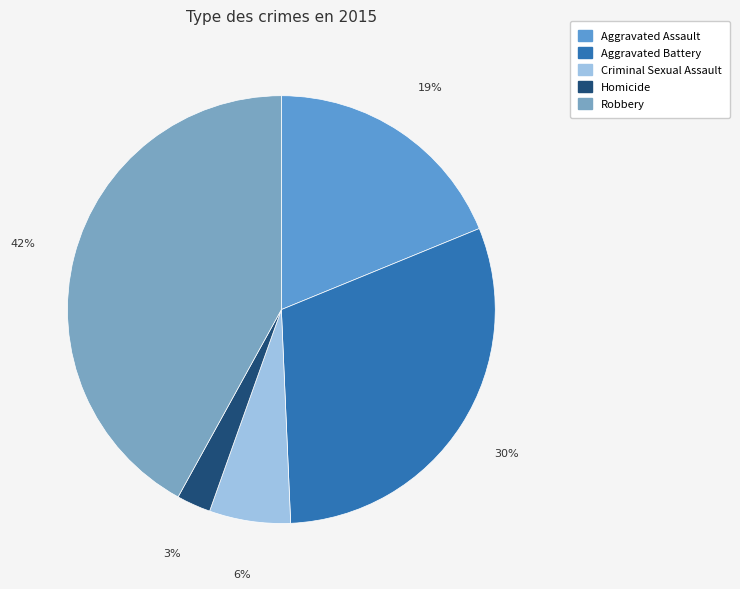

True or false: Robbery accounts for 42% of the total.

True